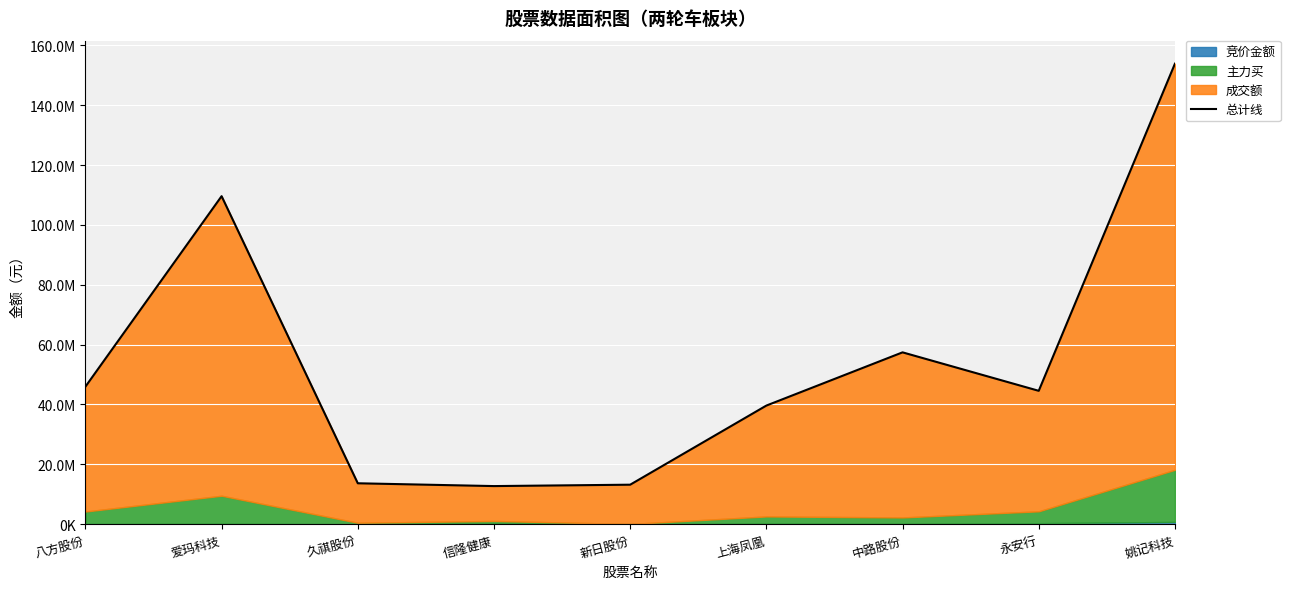

Where does the data first go above 44566327?

八方股份